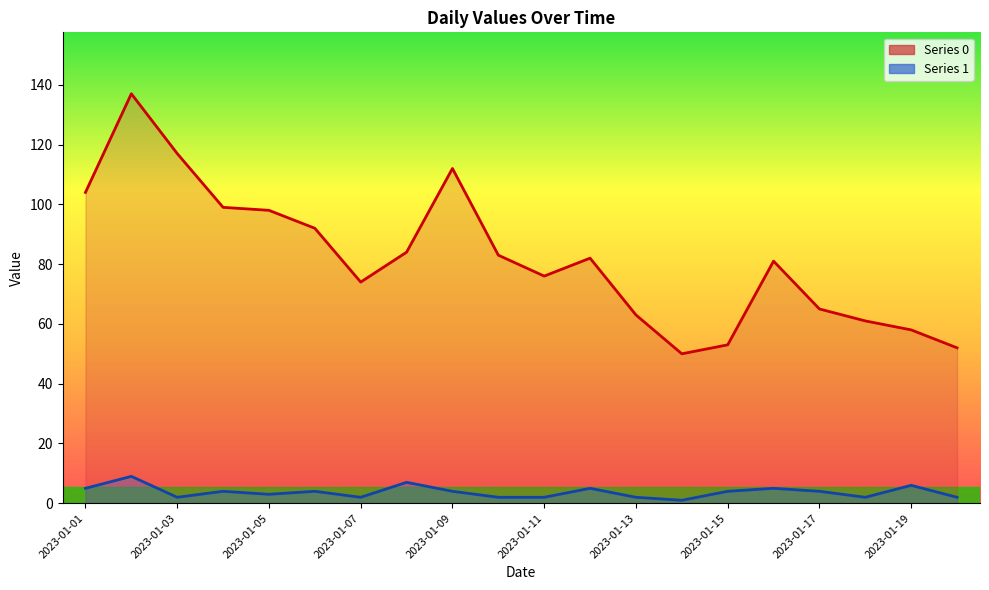

How many categories are shown in the chart?

20